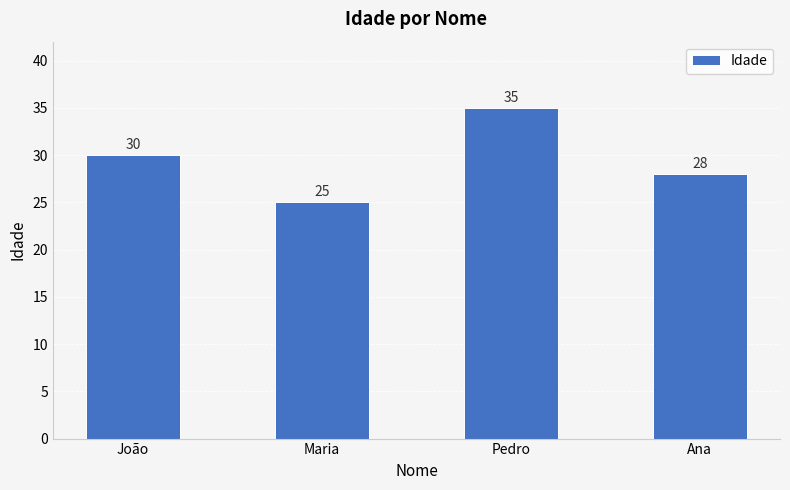

Reading right to left, list all the values displayed in this chart.

Ana=28	Pedro=35	Maria=25	João=30